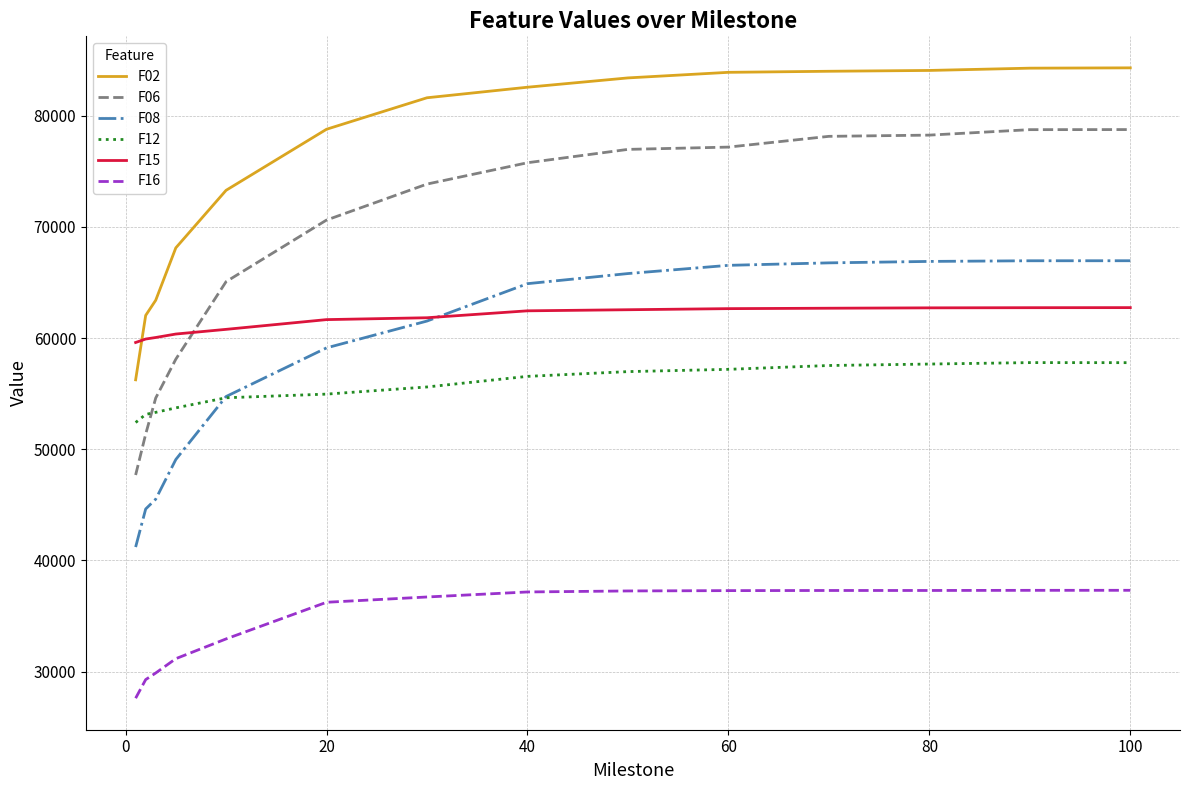

Which series has the largest total across all categories?

F02